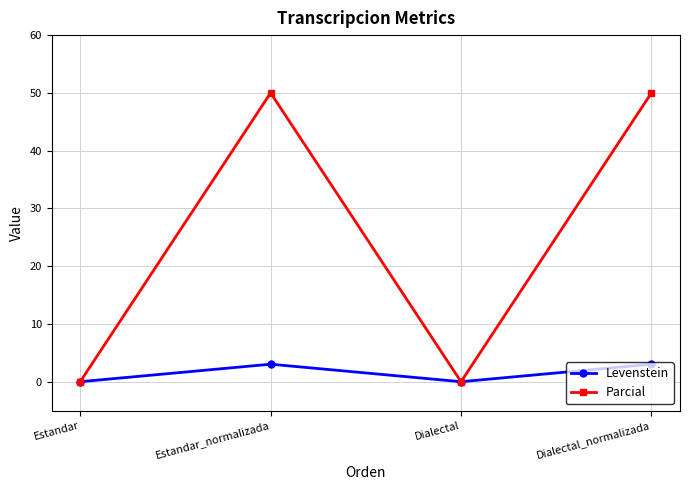

Is the value of Levenstein at Dialectal_normalizada greater than the value of Parcial at Dialectal?

Yes